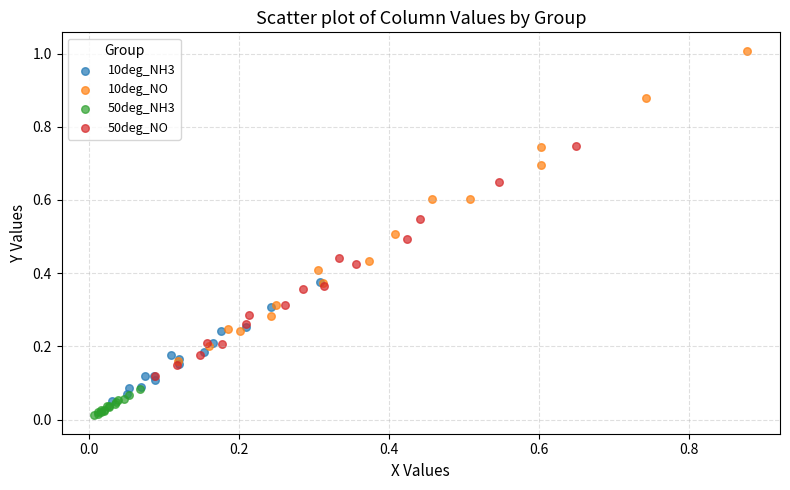

Which series has the widest spread of Y values?

10deg_NO